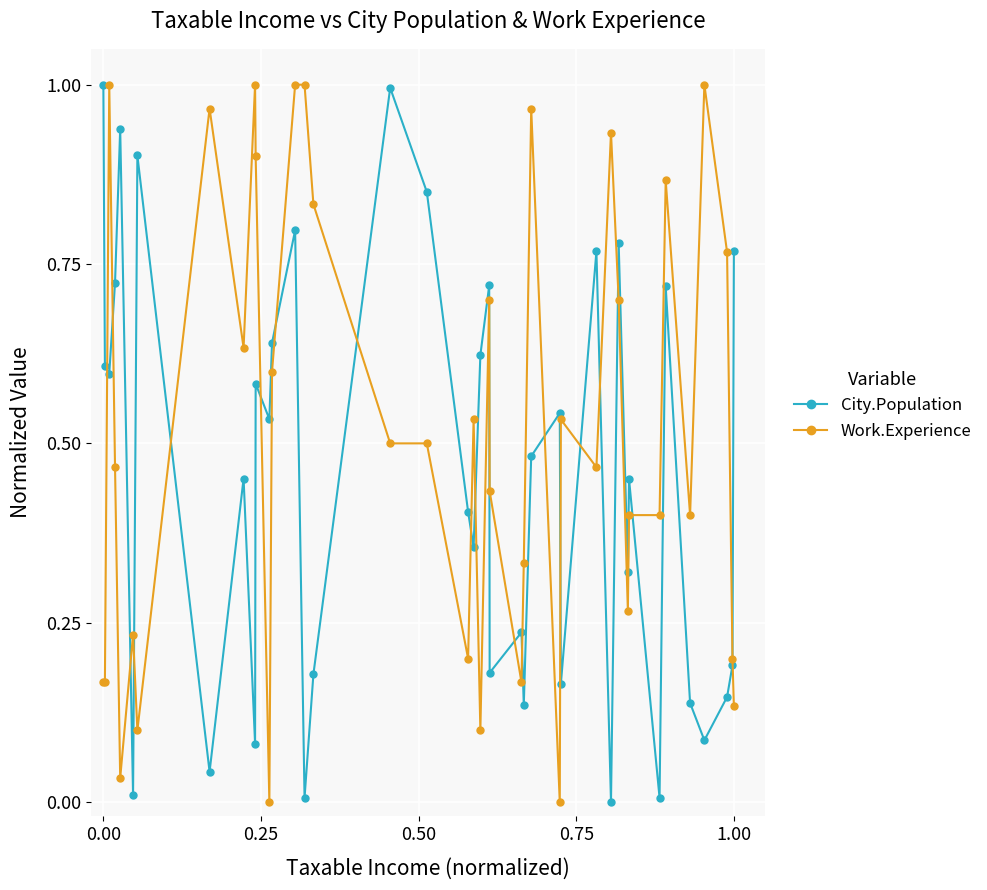

True or false: City.Population has more than 0 interior local peaks.

True